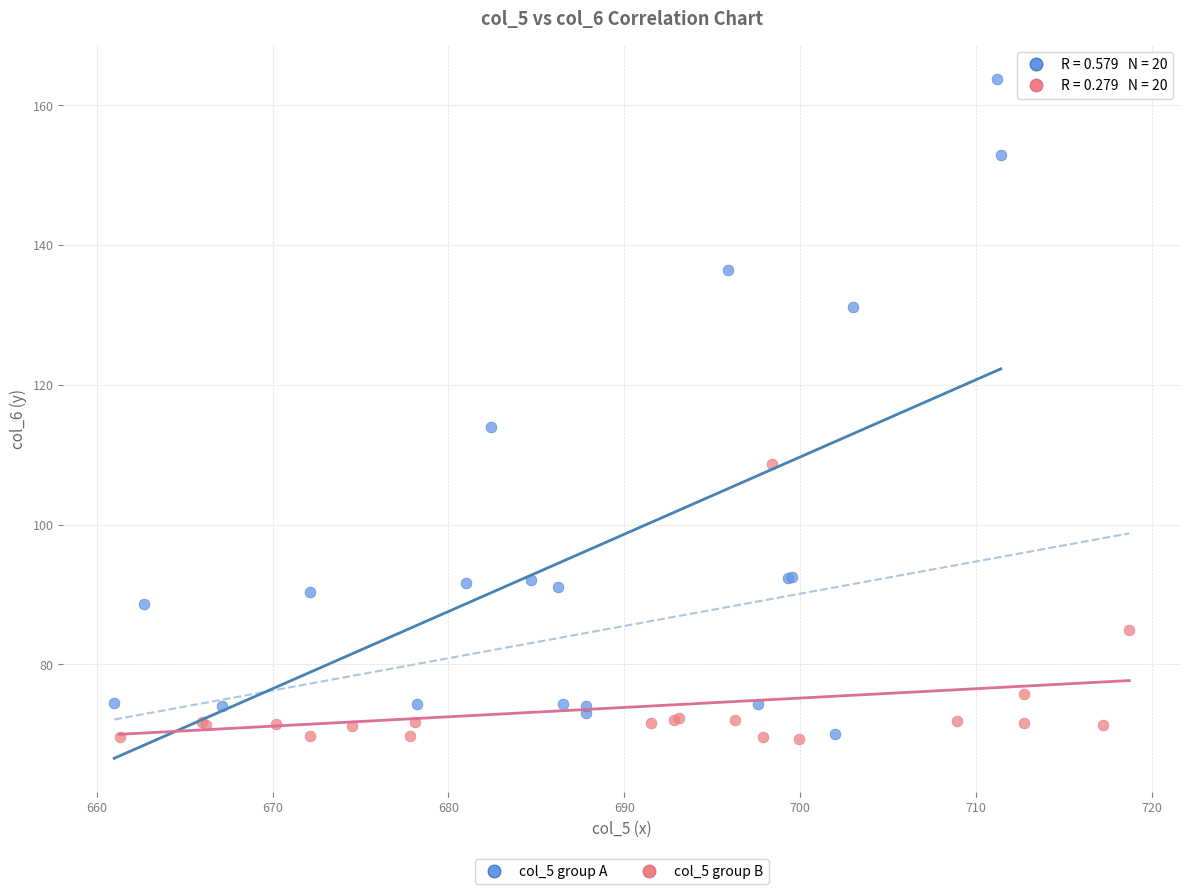

Which series has the largest Y range (max minus min)?

col_5 group A